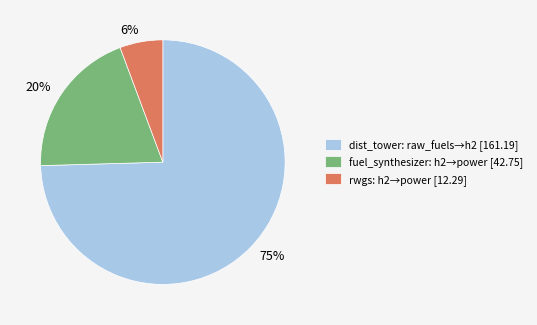

Does 75% represent more than half of the total?

Yes